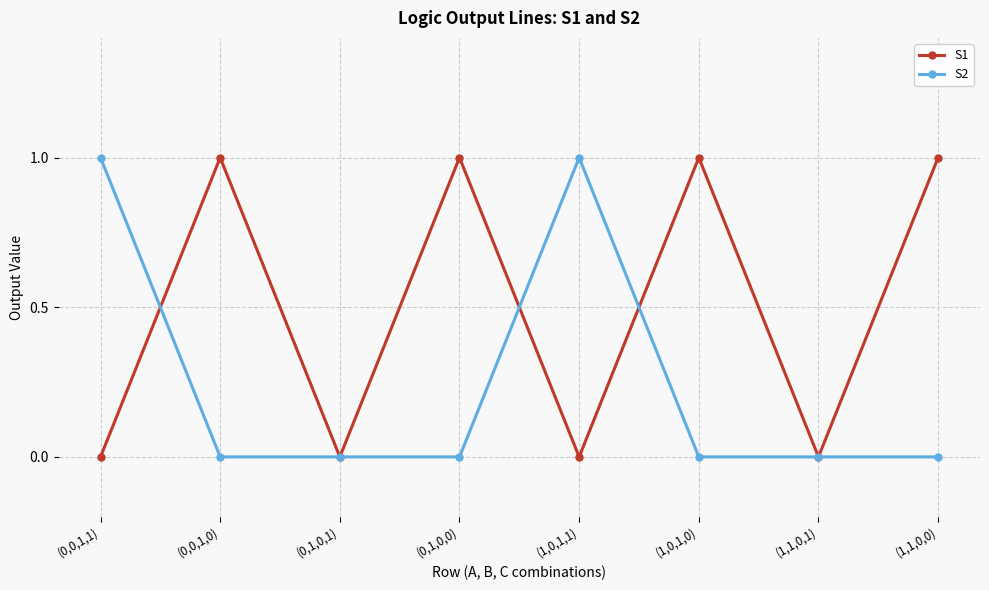

What is the label of the 1st point from the right?

(1,1,0,0)